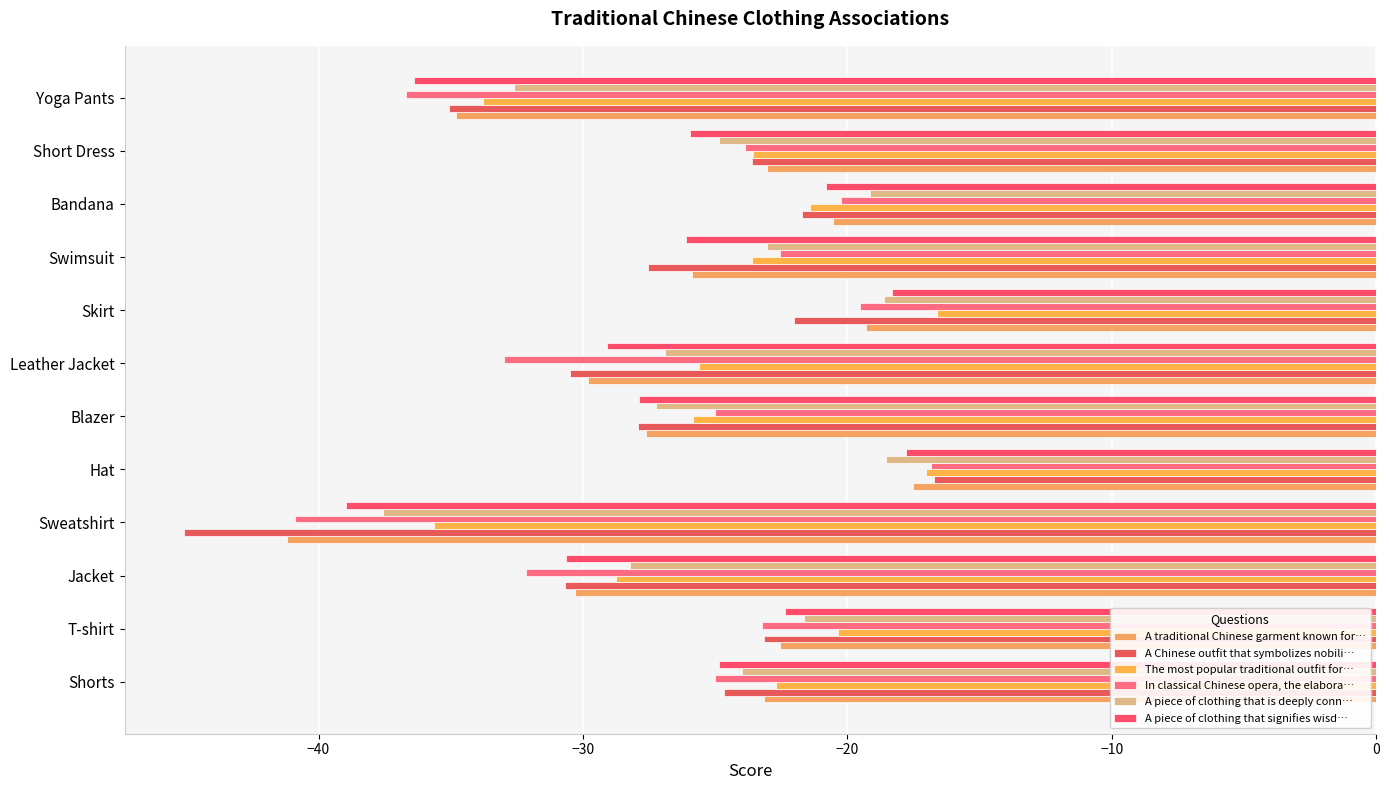

How many categories are shown in the chart?

12